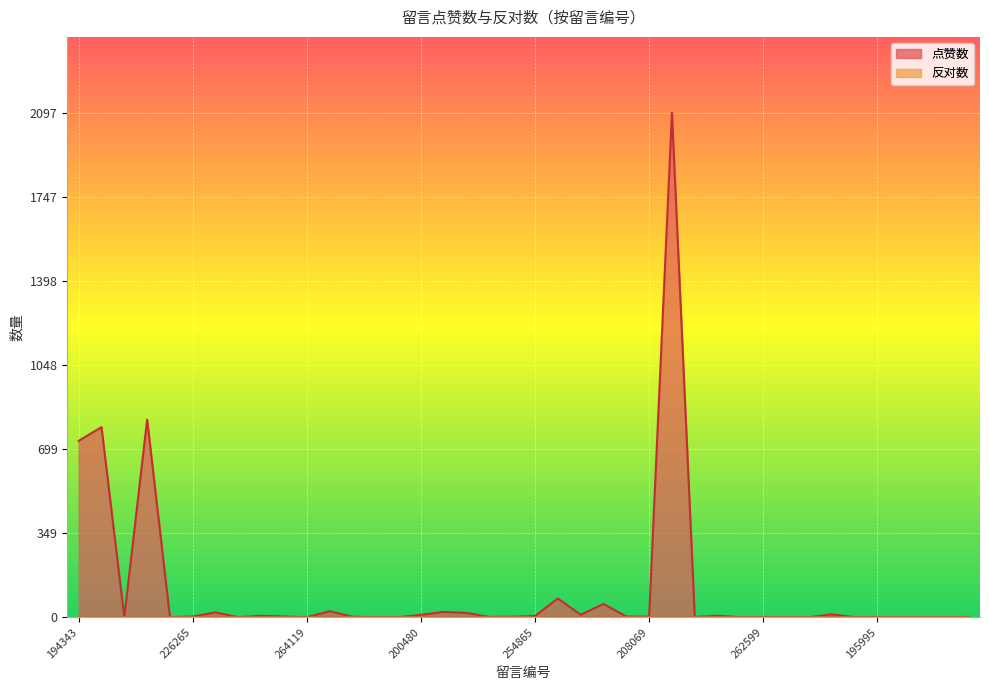

Reading left to right, list all the values displayed in this chart.

点赞数: 733	790	0	821	0	3	20	0	6	3	0	25	2	0	0	10	22	18	1	2	5	78	10	55	3	2	2097	1	6	0	0	0	0	12	0	0	0	0	0	1
反对数: 0	0	0	0	0	0	2	0	0	0	0	0	0	0	0	1	0	0	0	0	0	0	0	2	0	0	0	0	0	0	0	0	0	1	0	0	0	0	0	0